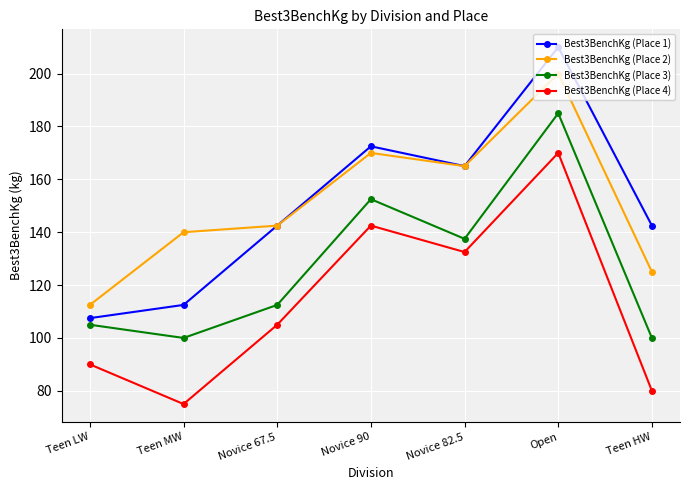

True or false: Best3BenchKg (Place 1) and Best3BenchKg (Place 4) cross at least once.

False